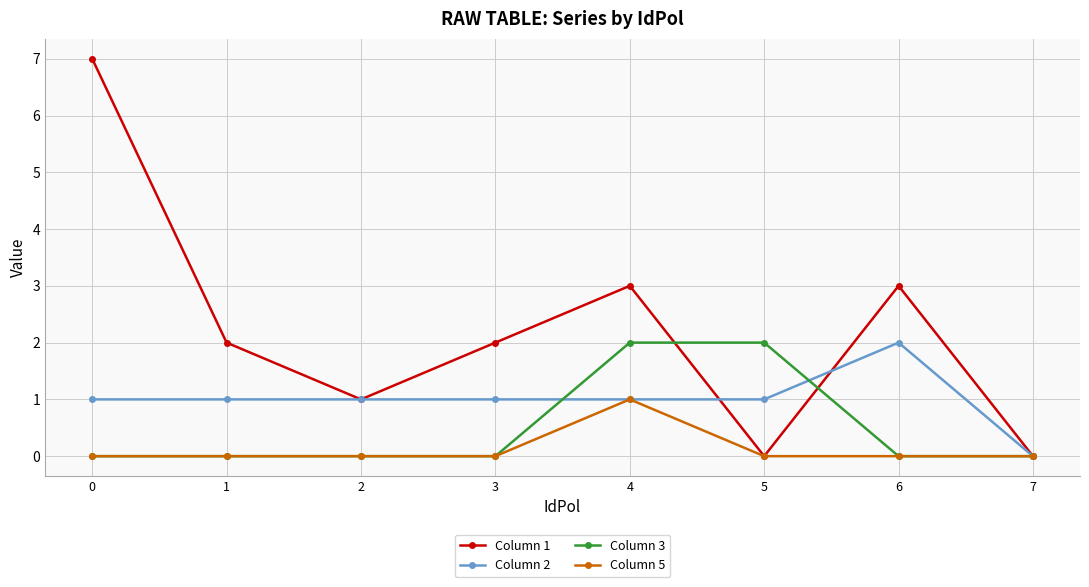

True or false: Column 2 has a value of 1 at 1.

True